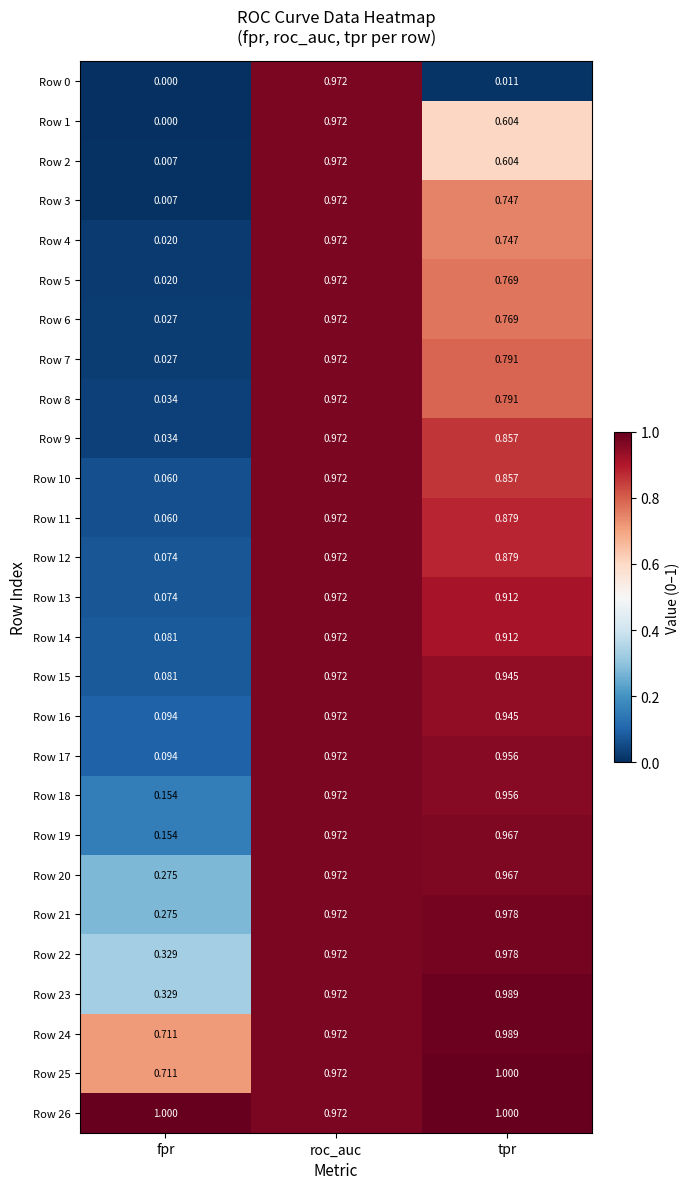

Where is Row 20 nearest to the value 0?

fpr